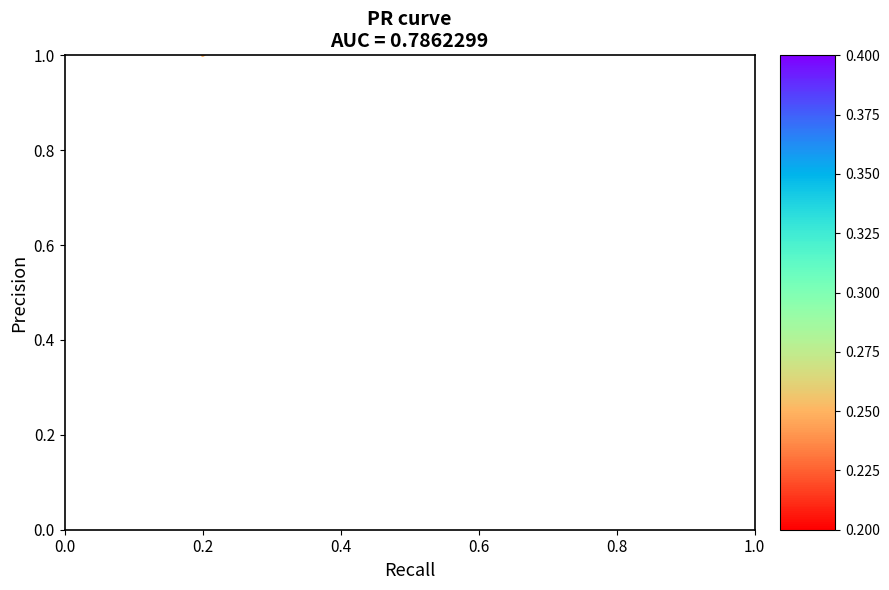

Is it true that the value at 0.6 is 1.7?

False